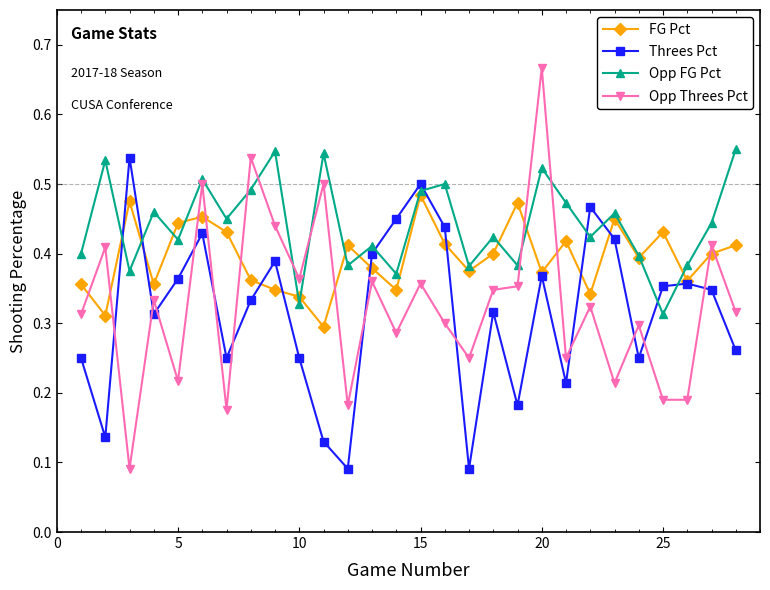

Count the Threes Pct values in the range 0 to 1.

28